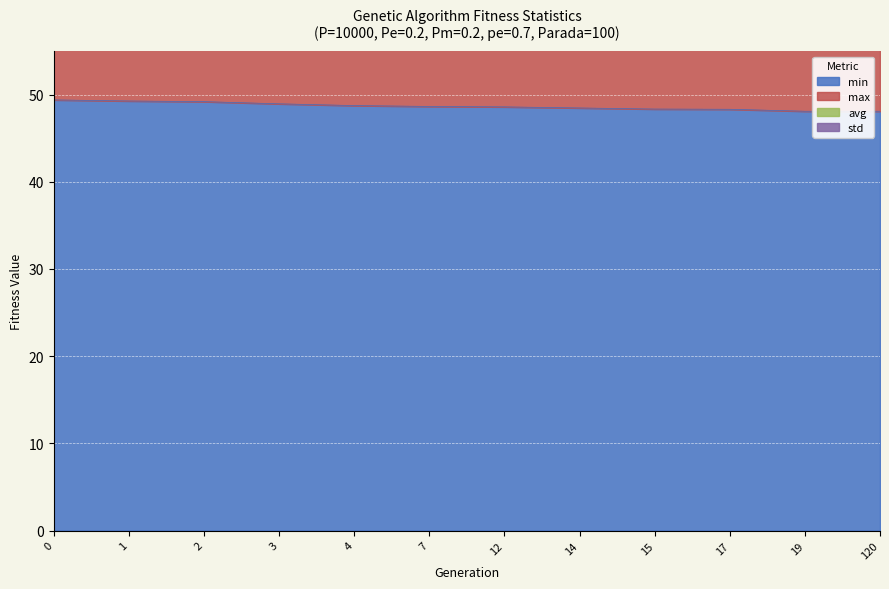

True or false: avg has more than 1 interior local peaks.

False